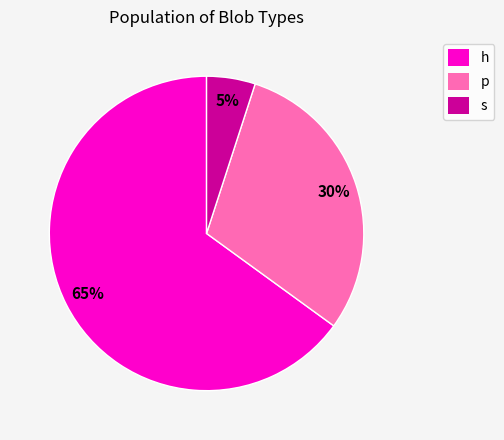

To the nearest percent, what is the difference between the p and h slice percentages?

35%